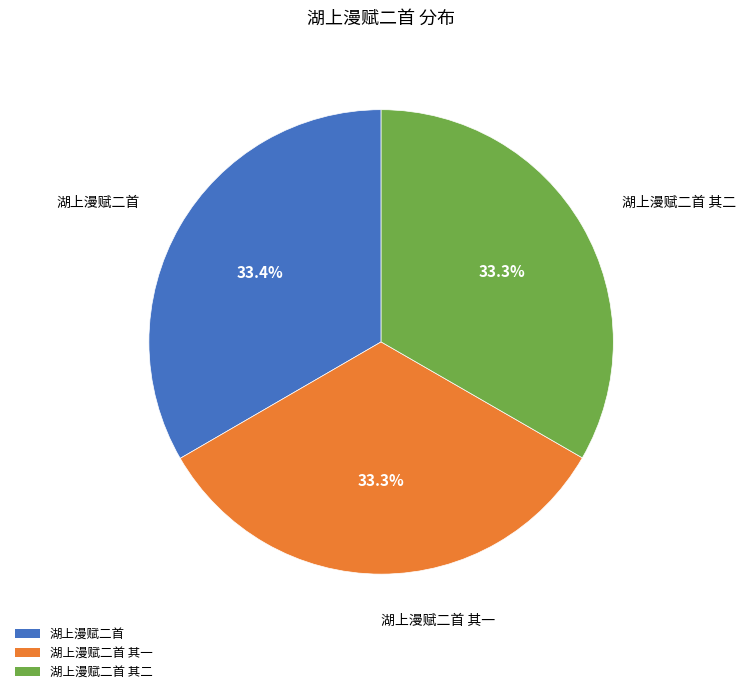

Is there a majority slice in this chart?

No